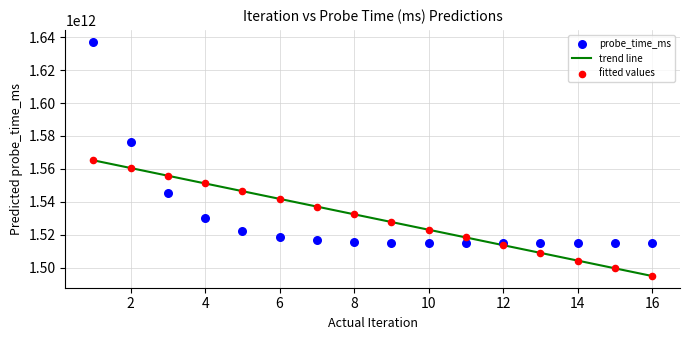

Which series reaches the maximum Y coordinate?

probe_time_ms